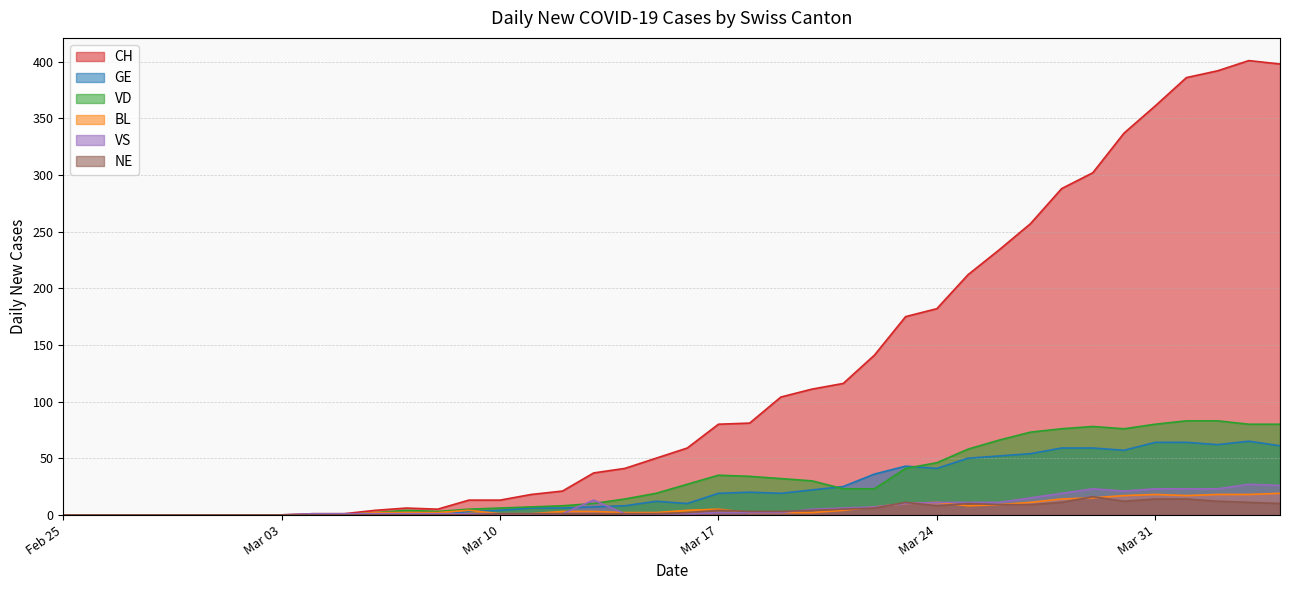

What is the total value across all series at Mar 31?

560